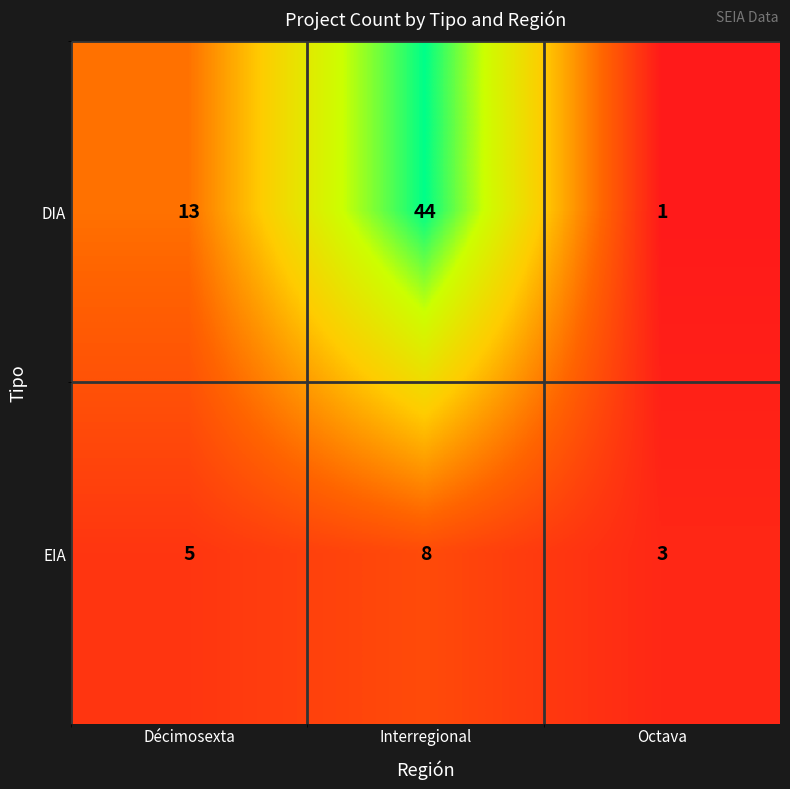

At which category does the chart reach its peak across all series?

Interregional